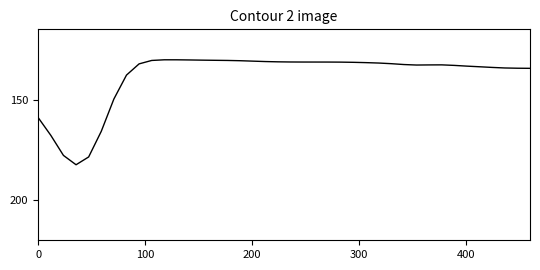

How many distinct data groups are displayed?

1